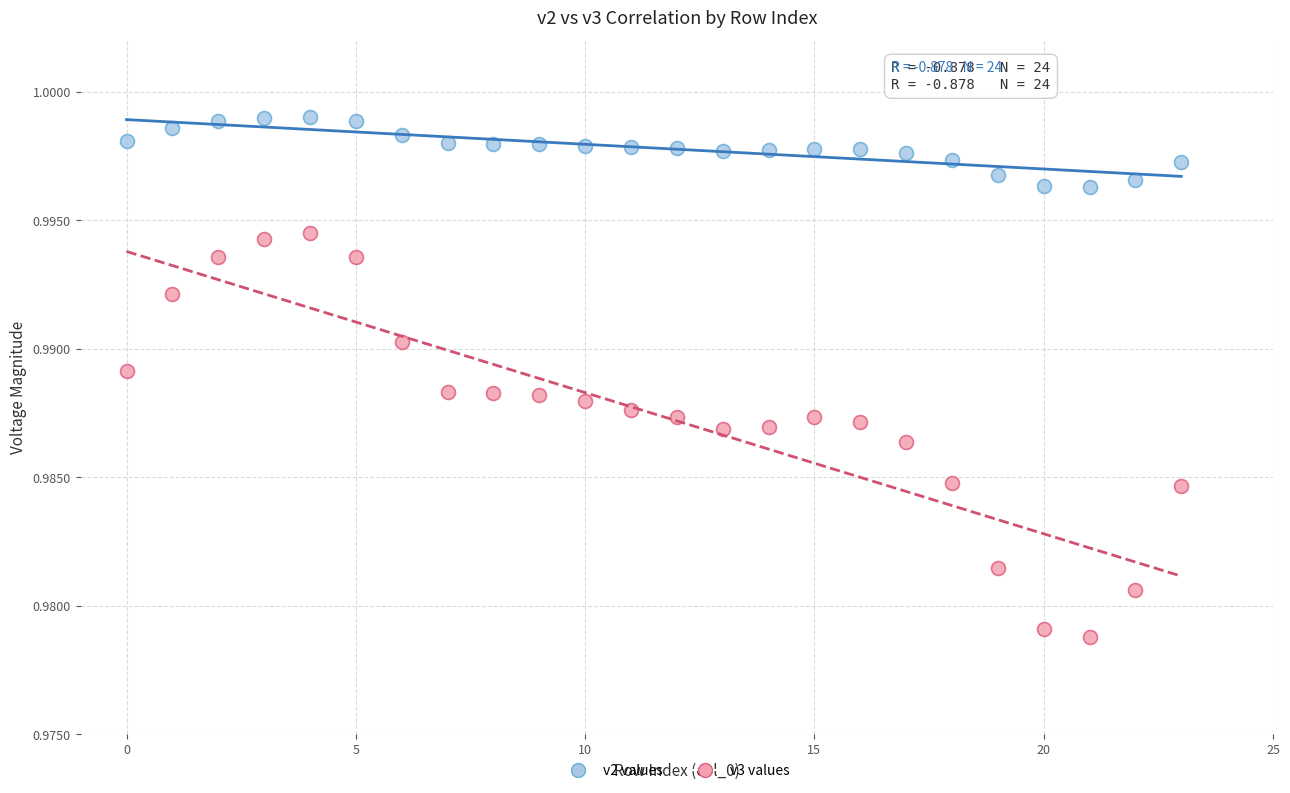

Which series has the largest Y range (max minus min)?

v3 values